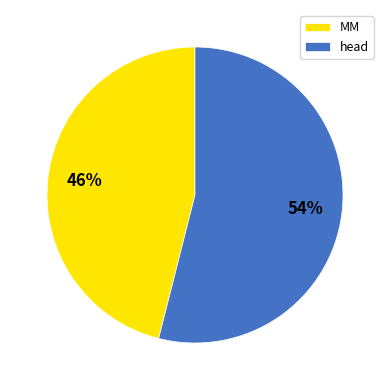

Combined, do head and MM account for over 50%?

Yes